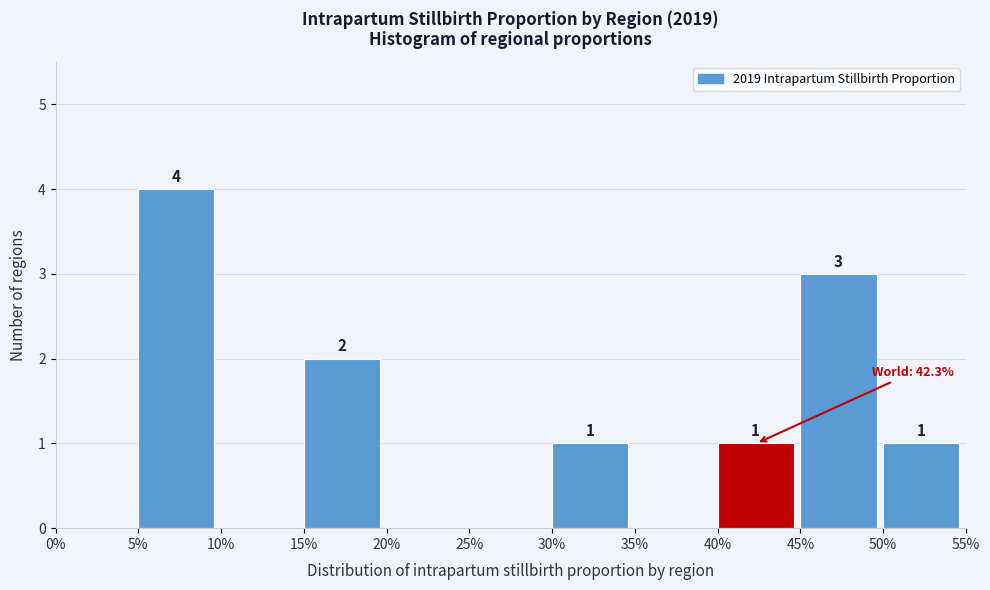

Reading left to right, what are all the values shown in this chart?

0%=0	5%=4	10%=0	15%=2	20%=0	25%=0	30%=1	35%=0	40%=1	45%=3	50%=1